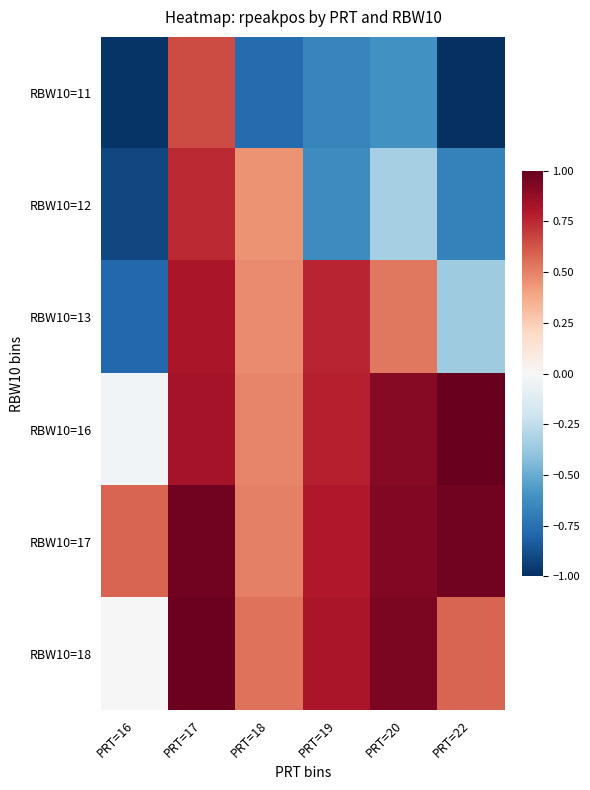

List the series in order of their peak value, lowest first.

RBW10=11, RBW10=12, RBW10=13, RBW10=17, RBW10=18, RBW10=16